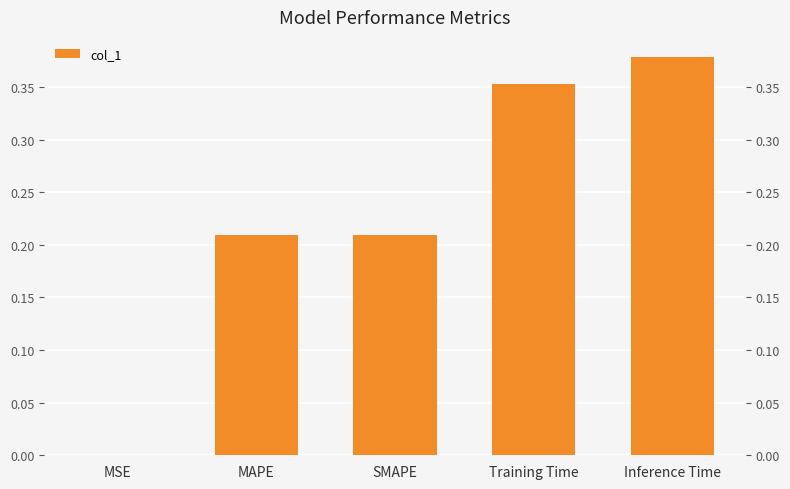

What position from the left is Inference Time?

5